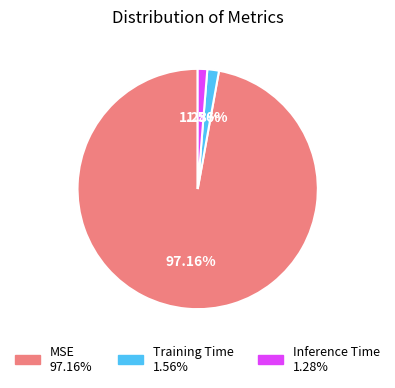

Is it true that MSE is 84% of the pie?

False